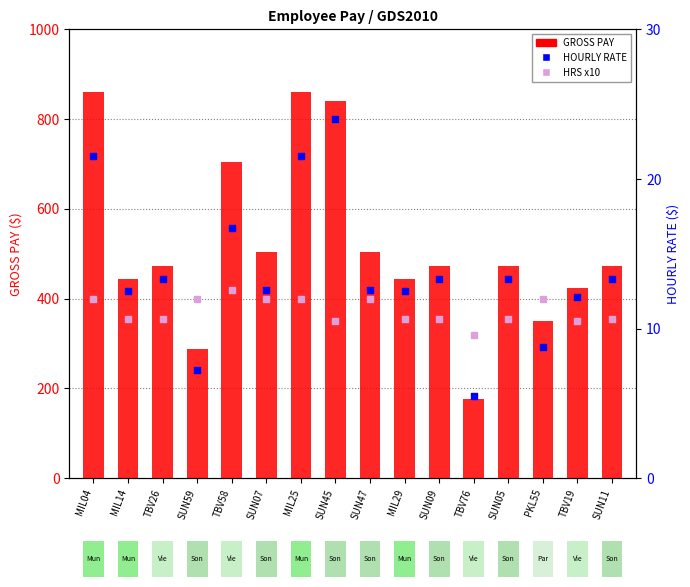

Is the value of HOURLY RATE at TBV26 greater than the value of HRS x10 at SUN45?

No